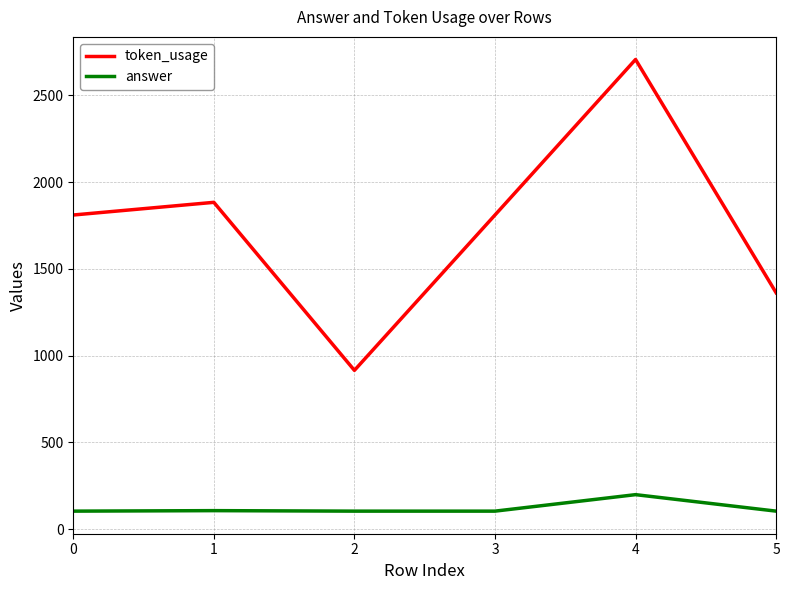

At how many categories does at least one series exceed 2627?

1